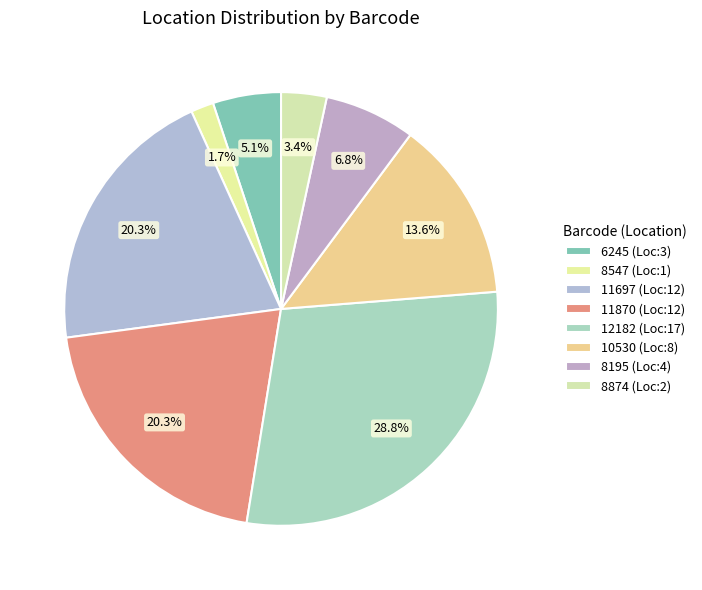

Which category has the smallest portion of the pie?

8547